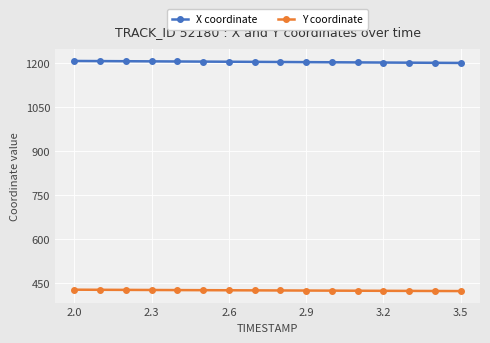

What is the difference between the maximum and second lowest values in the Y coordinate series?

4.4